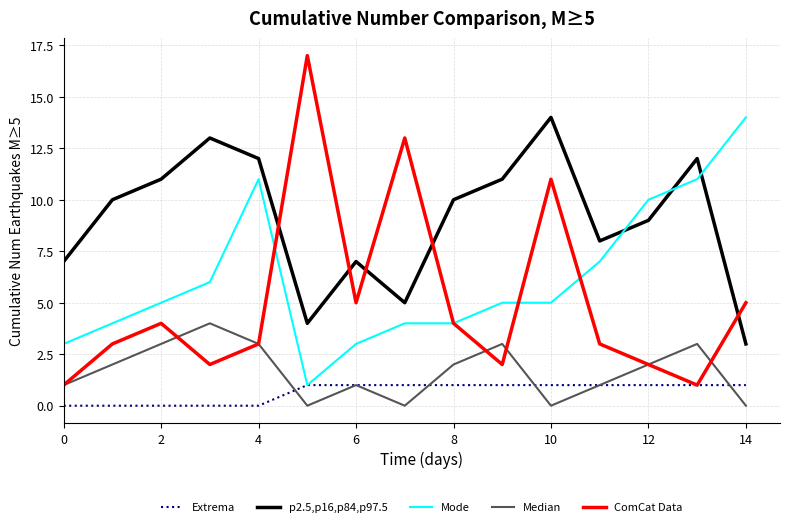

Which series has the largest total across all categories?

p2.5,p16,p84,p97.5